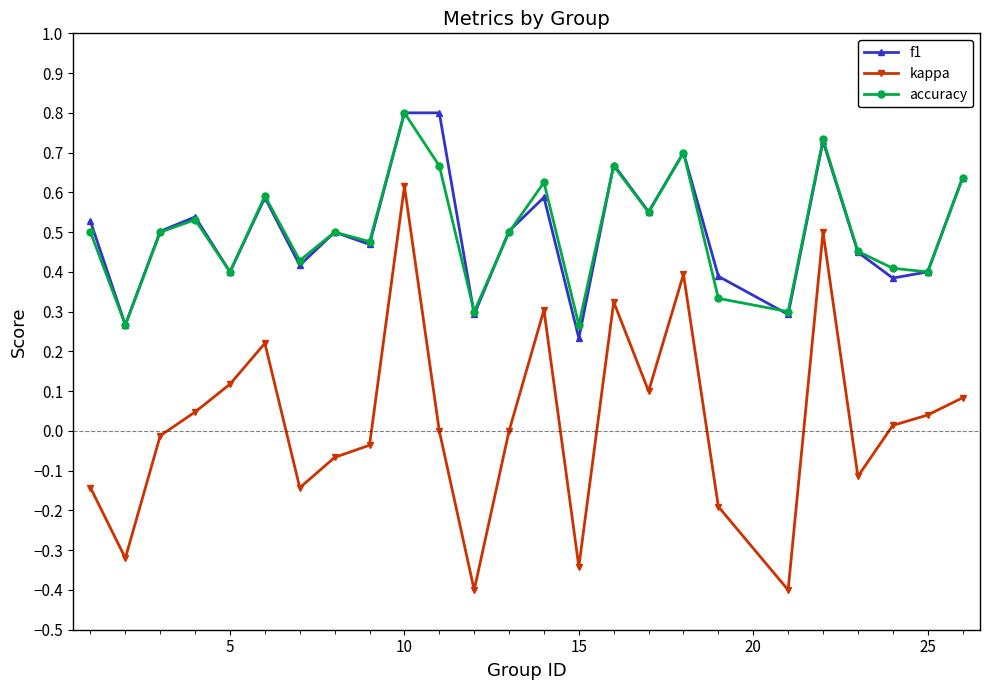

In accuracy, how many points are lower than both neighbors (excluding endpoints)?

9